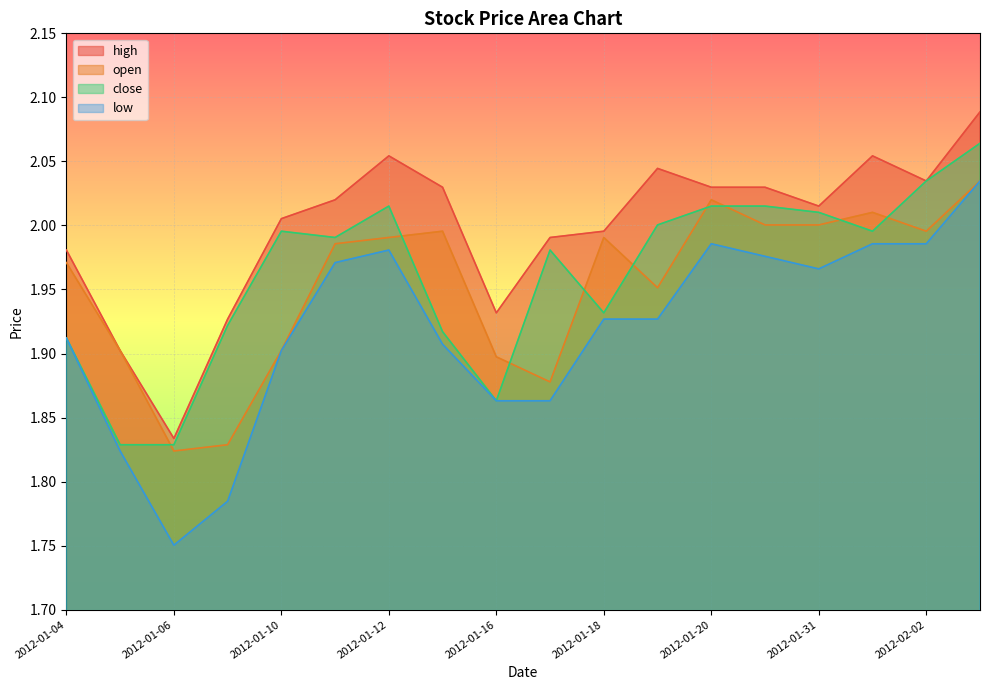

True or false: close has a value of 2.0 at 2012-01-19.

True